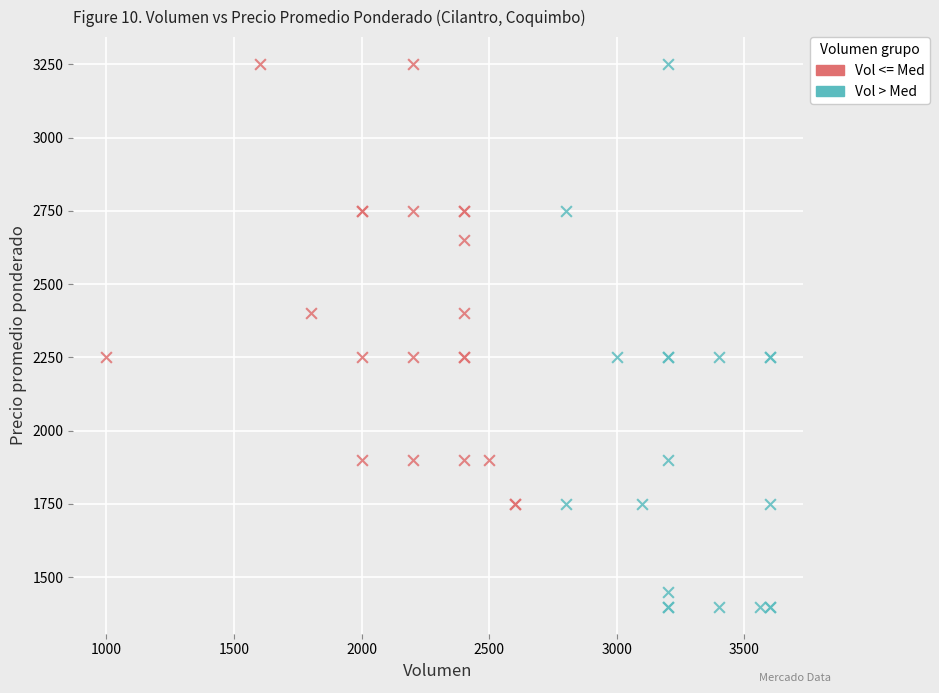

Which series contains the lowest Y value?

Vol > Med